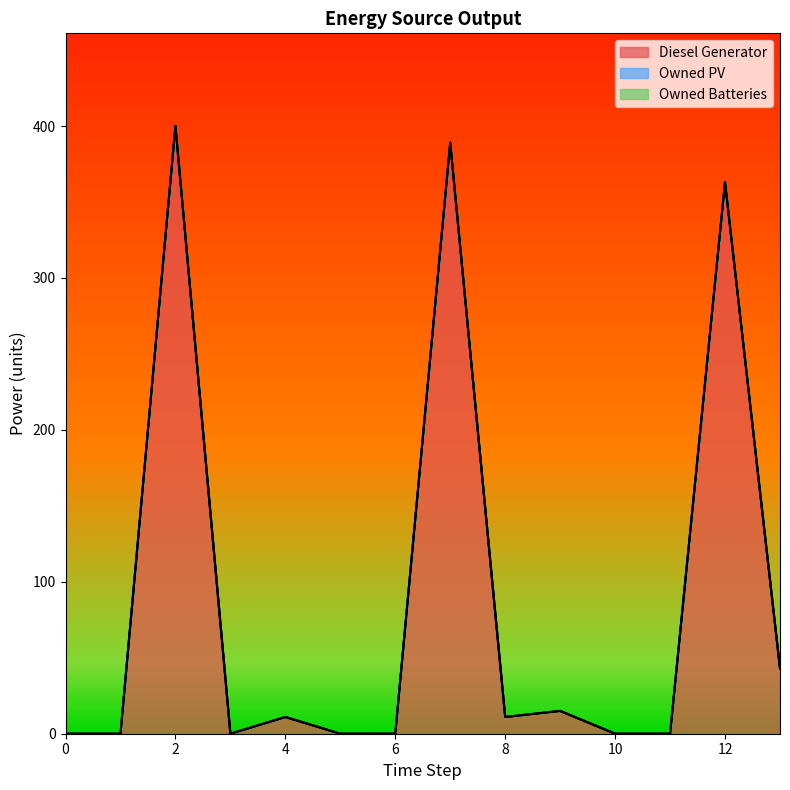

True or false: Owned Batteries has more than 2 points higher than both neighbors.

False